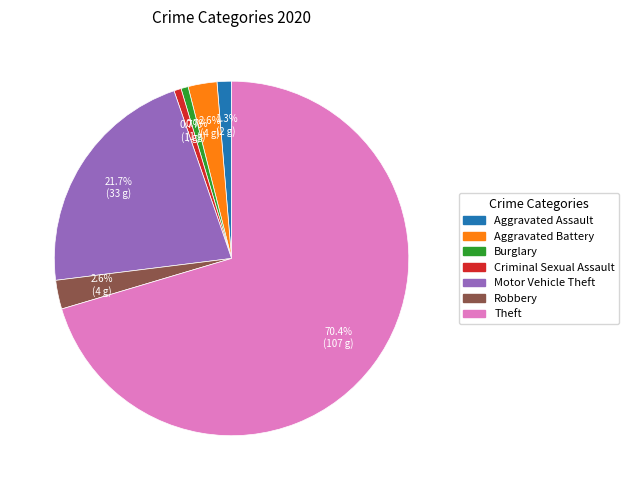

What is the majority slice?

Theft